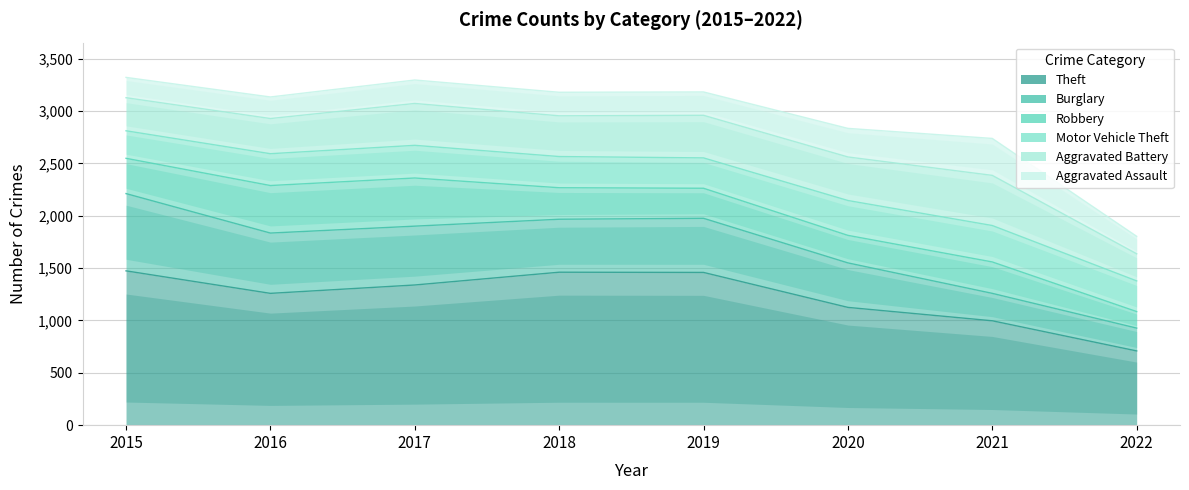

Reading right to left, transcribe all the data shown in this chart.

Theft: 2022=709	2021=997	2020=1125	2019=1459	2018=1461	2017=1339	2016=1259	2015=1474
Burglary: 2022=218	2021=262	2020=425	2019=517	2018=506	2017=562	2016=576	2015=738
Robbery: 2022=158	2021=300	2020=263	2019=287	2018=301	2017=460	2016=454	2015=337
Motor Vehicle Theft: 2022=293	2021=348	2020=333	2019=290	2018=298	2017=312	2016=304	2015=263
Aggravated Battery: 2022=259	2021=479	2020=416	2019=407	2018=389	2017=400	2016=336	2015=316
Aggravated Assault: 2022=167	2021=353	2020=273	2019=223	2018=225	2017=224	2016=206	2015=194